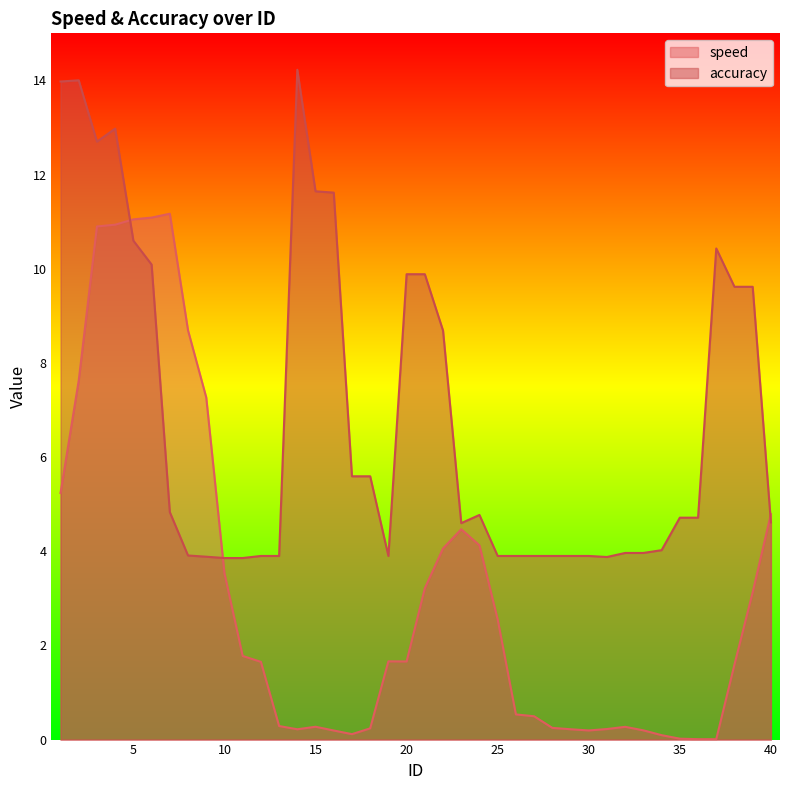

What is the spread (max minus min) of values at 26?

3.4